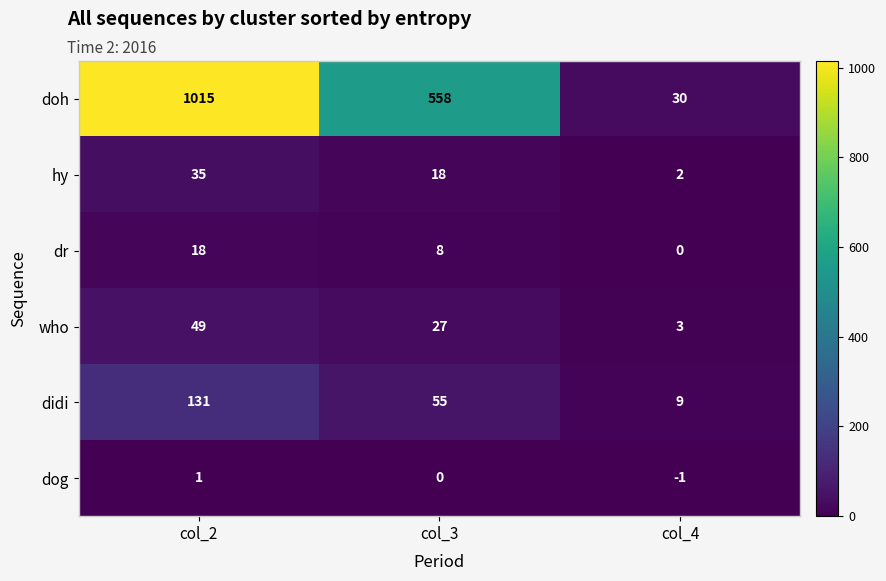

Reading left to right, transcribe all the data shown in this chart.

doh: col_2=1015	col_3=558	col_4=30
hy: col_2=35	col_3=18	col_4=2
dr: col_2=18	col_3=8	col_4=0
who: col_2=49	col_3=27	col_4=3
didi: col_2=131	col_3=55	col_4=9
dog: col_2=1	col_3=0	col_4=-1